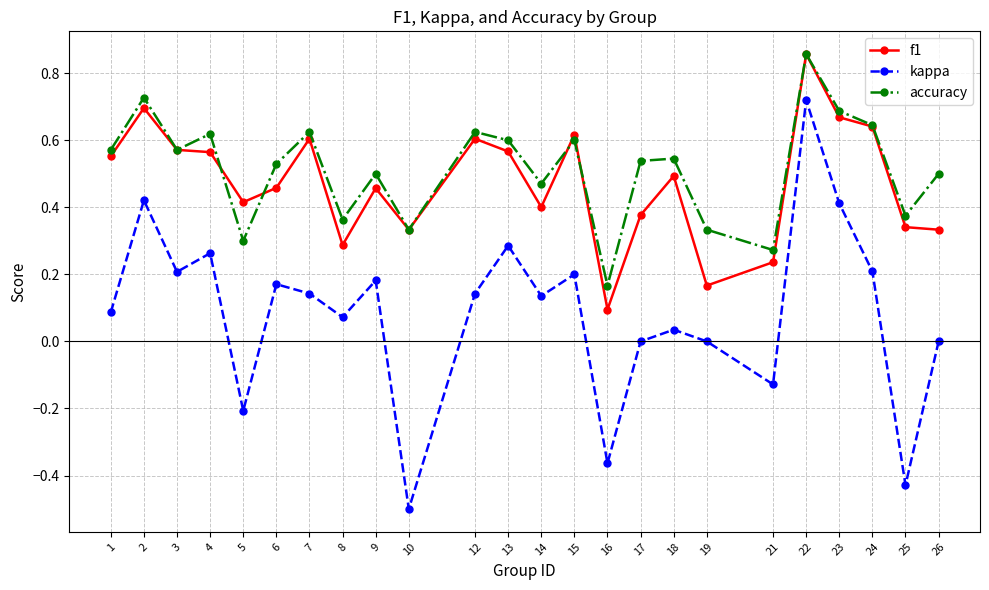

At which category is the sum across all series the highest?

22